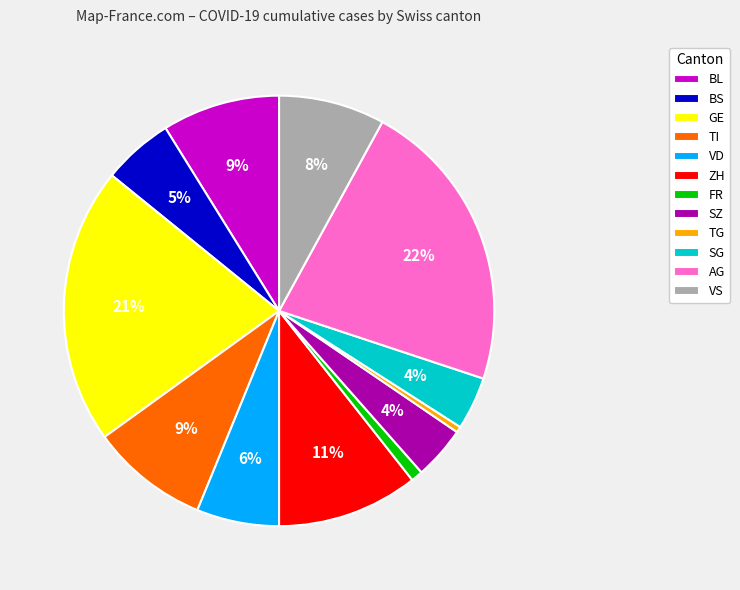

To the nearest percent, what percentage of the pie is AG?

22%